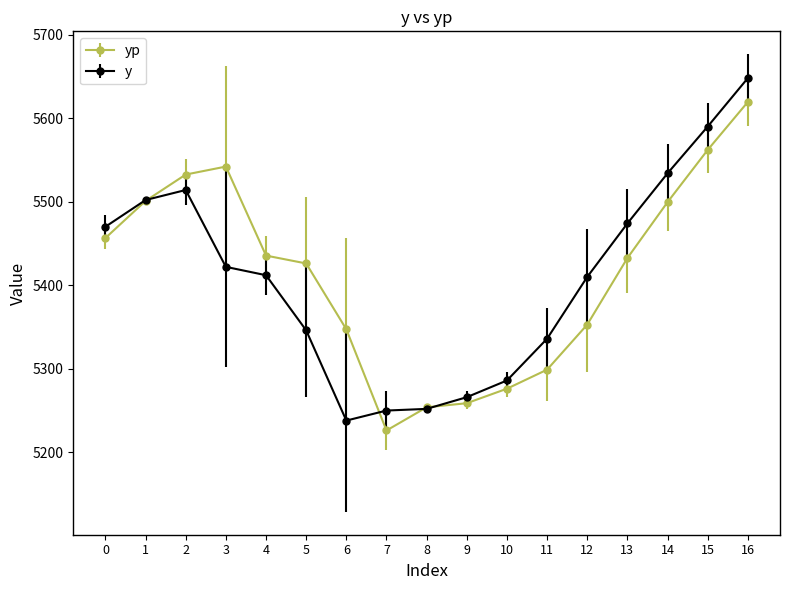

Between 0 and 12, which series saw the biggest shift?

yp